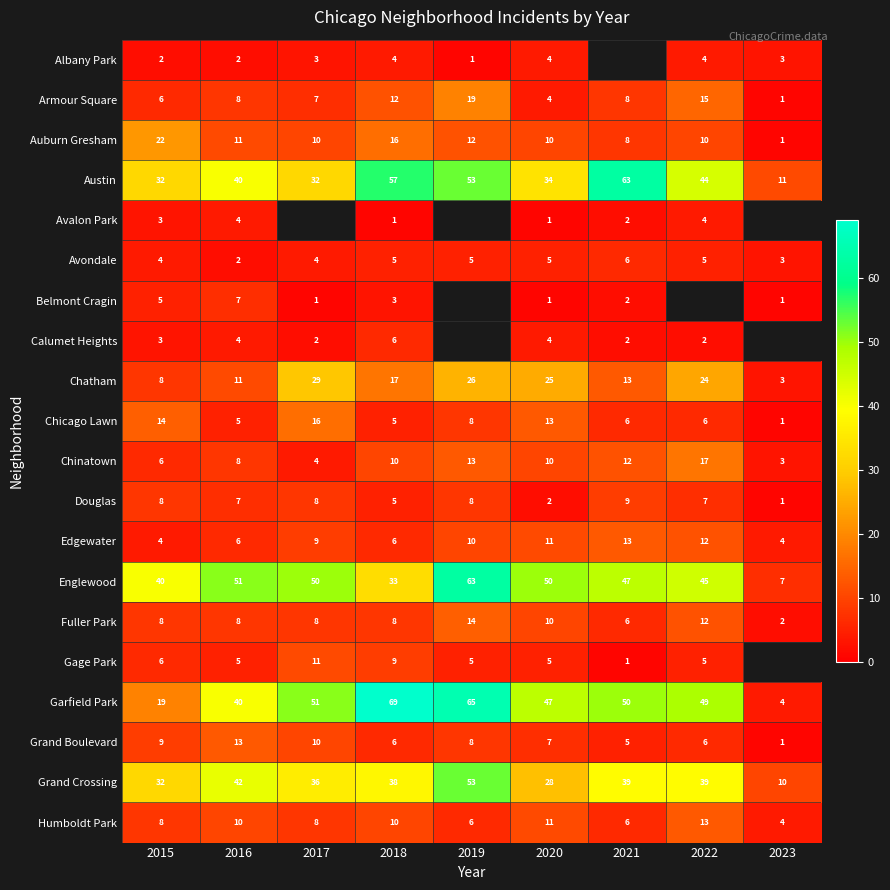

At which label does Avondale reach its peak?

2021